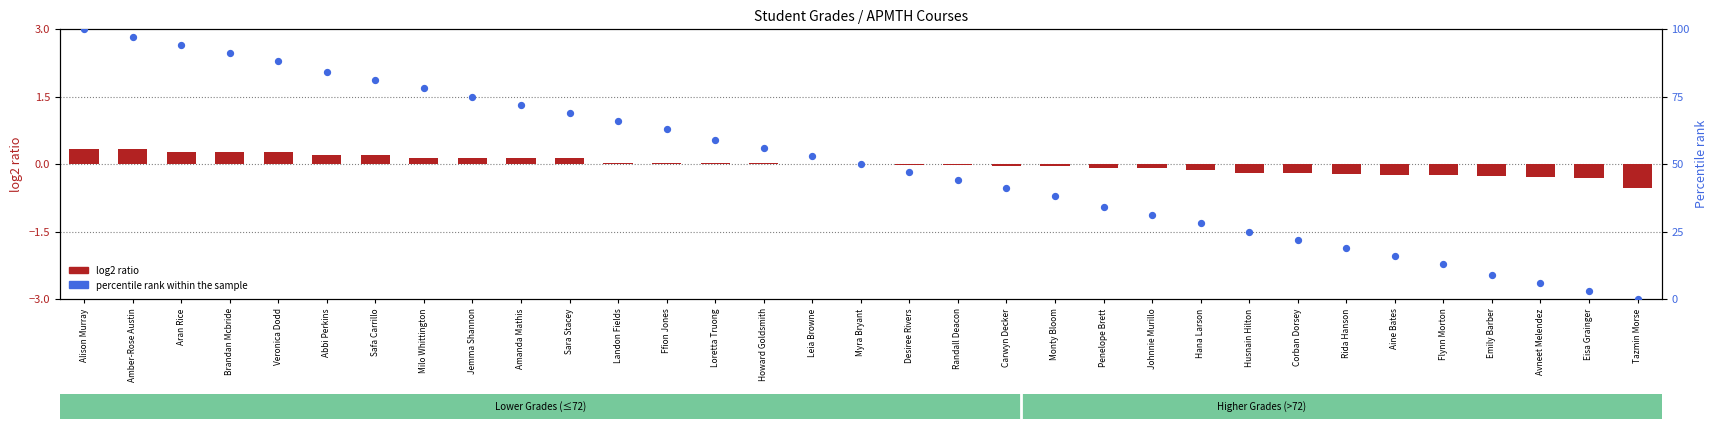

At how many categories does at least one series exceed 24?

25